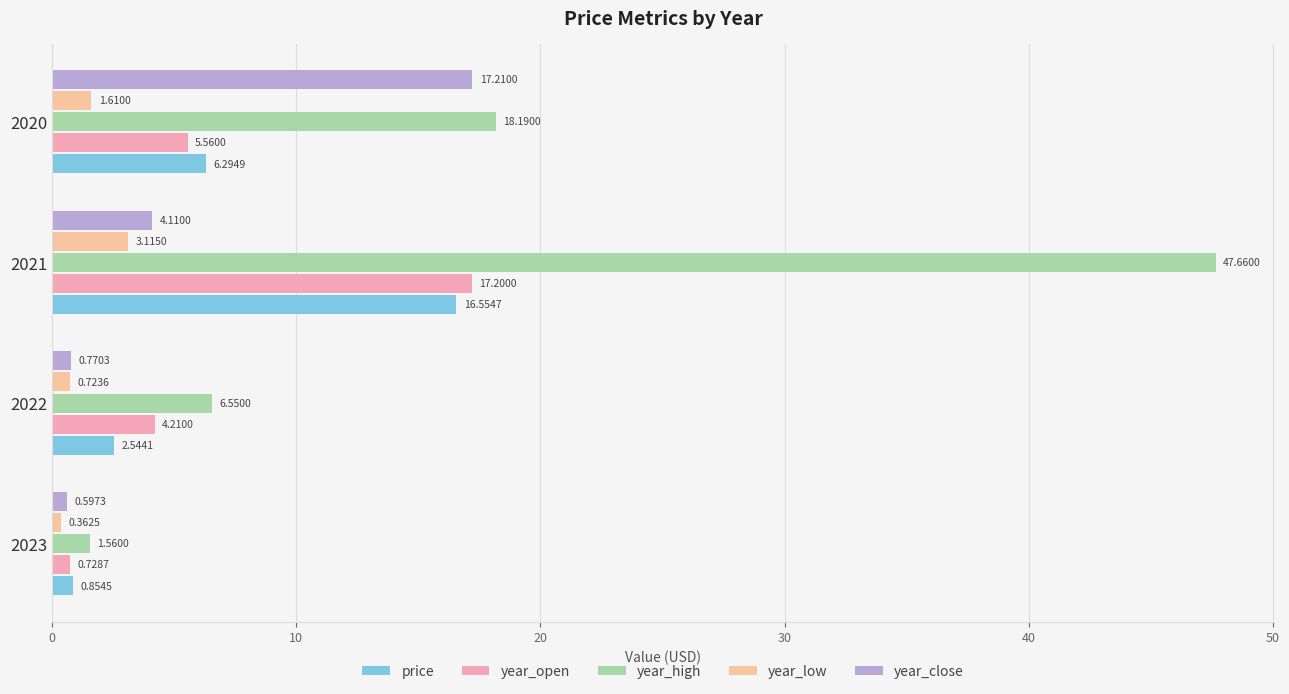

What is the average value of the year_high series?

18.5